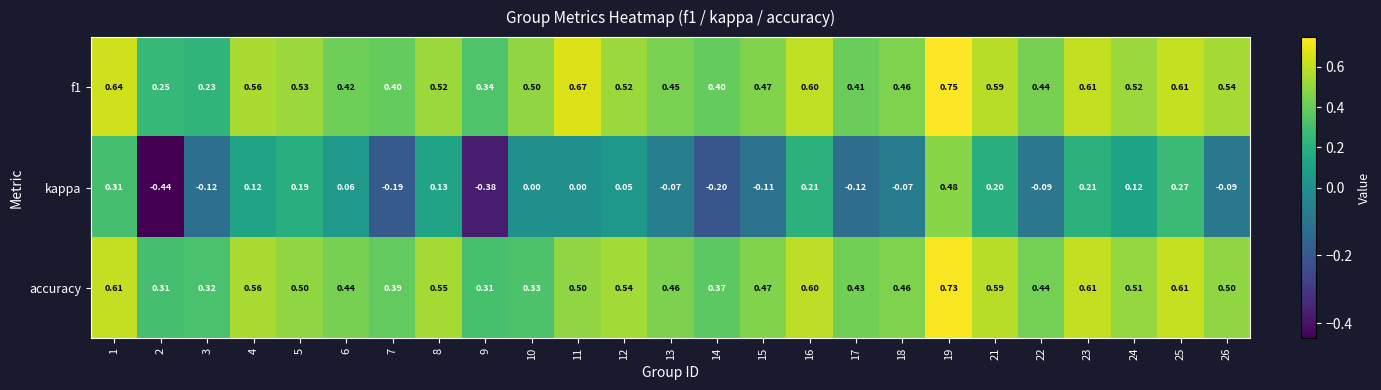

Count the number of categories in the chart.

25